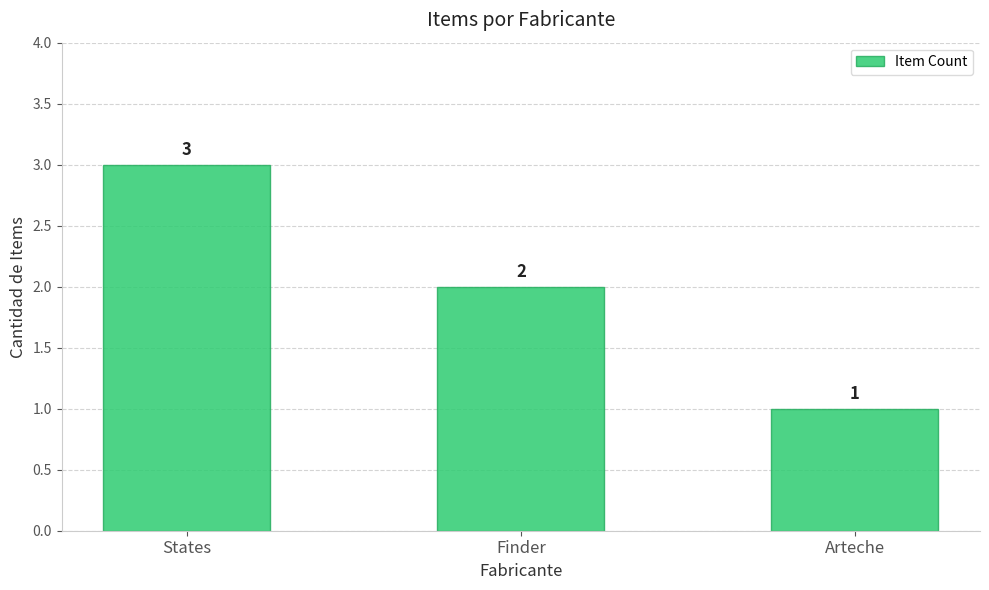

Count the number of data series in this chart.

1